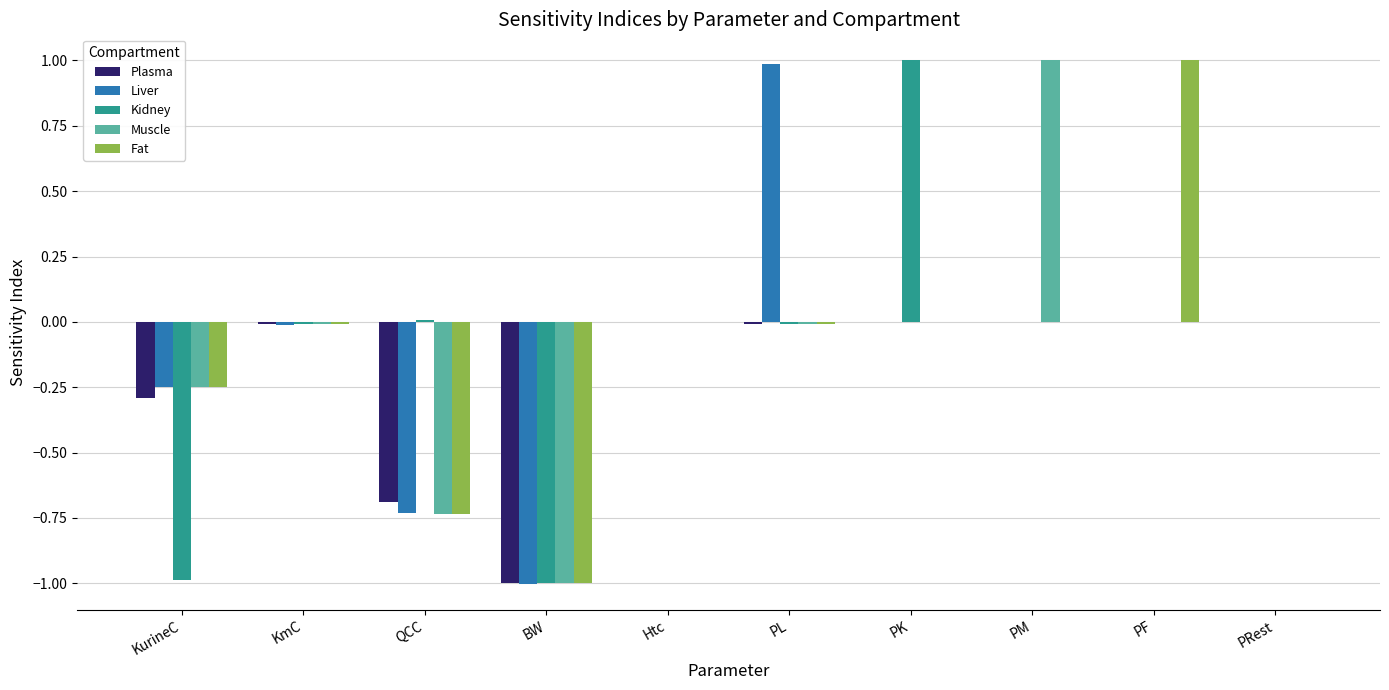

How many categories are shown in the chart?

10